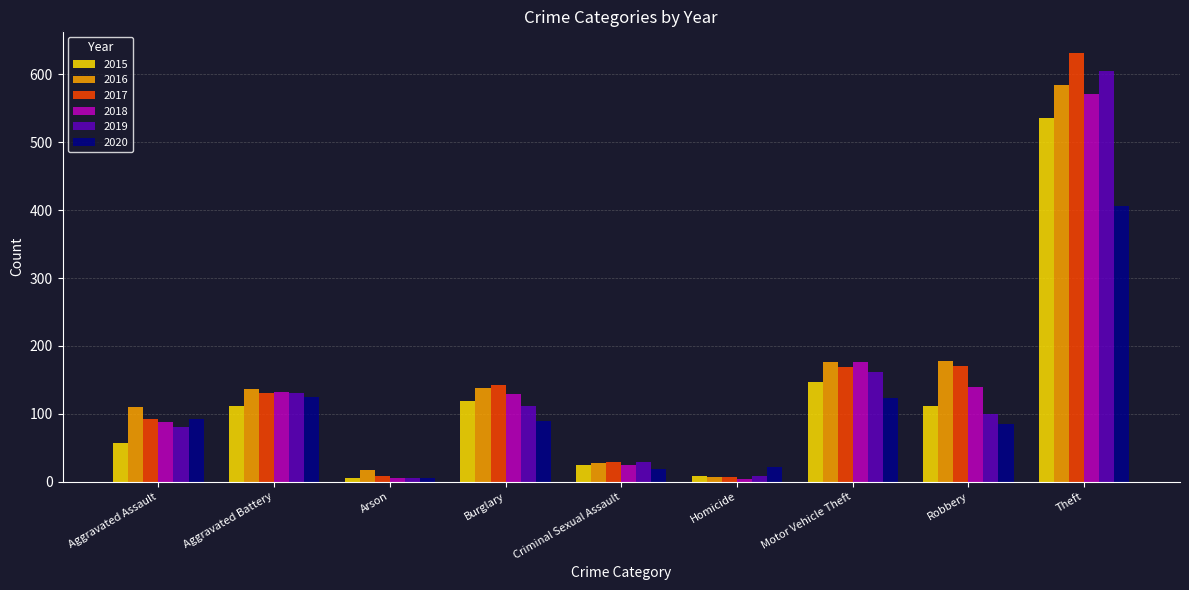

Which category has the highest value in the 2015 series?

Theft